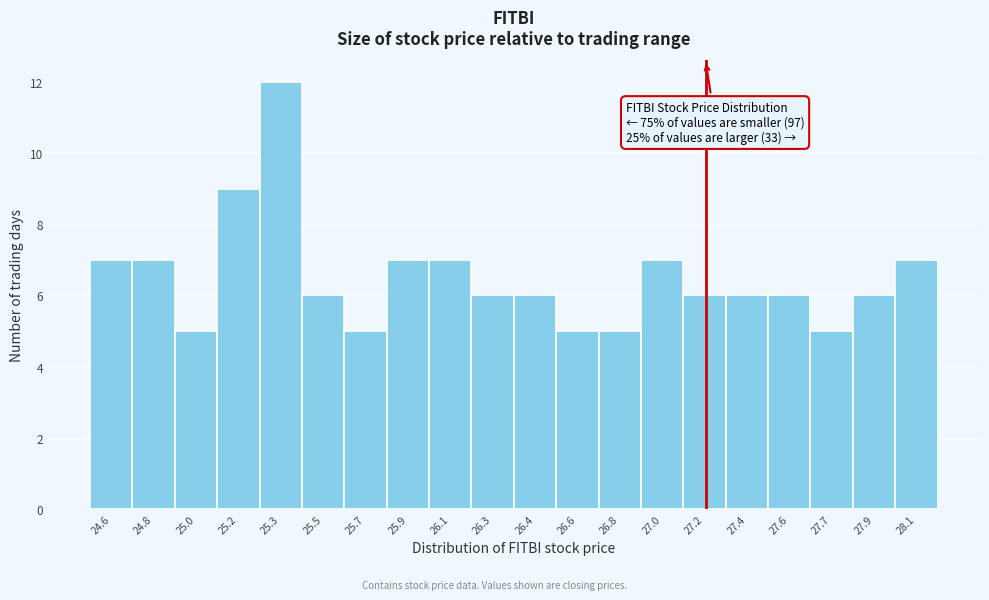

Reading left to right, transcribe all the data shown in this chart.

24.6=7	24.8=7	25.0=5	25.2=9	25.3=12	25.5=6	25.7=5	25.9=7	26.1=7	26.3=6	26.4=6	26.6=5	26.8=5	27.0=7	27.2=6	27.4=6	27.6=6	27.7=5	27.9=6	28.1=7